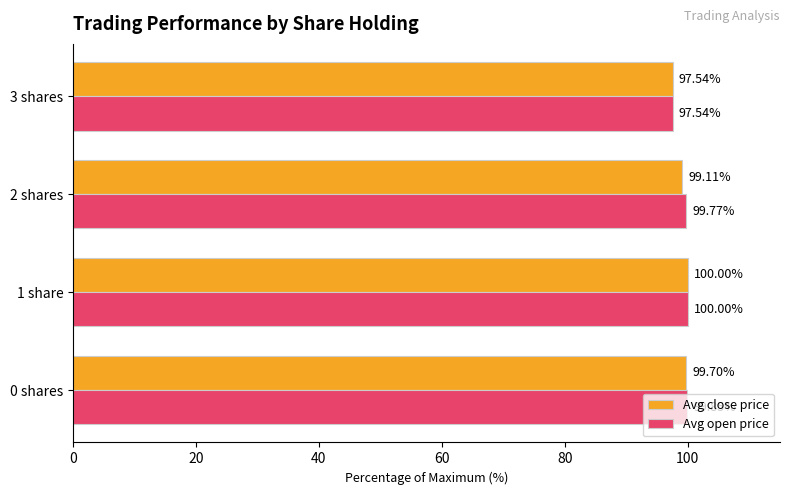

Which series has the largest total across all categories?

Avg open price